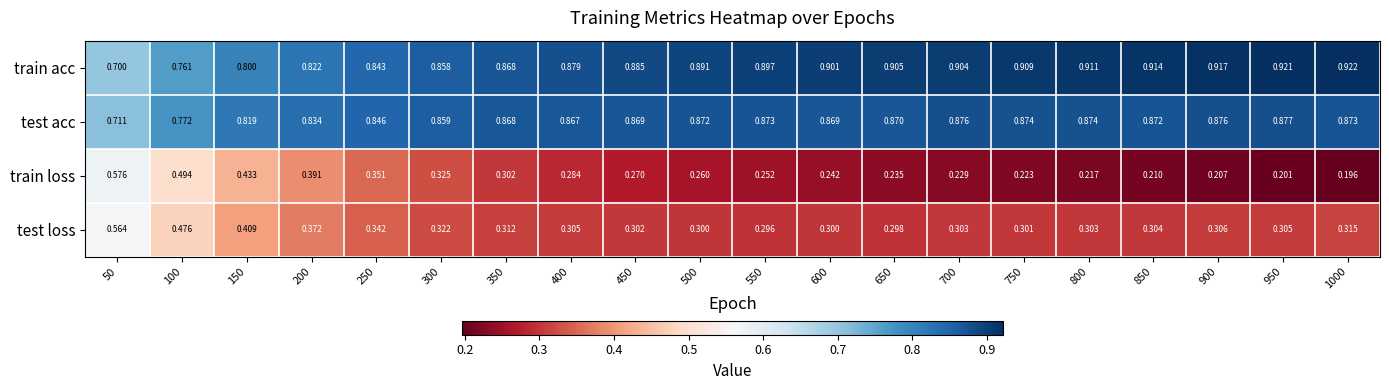

At 800, list the series in order from largest to smallest.

train acc, test acc, test loss, train loss